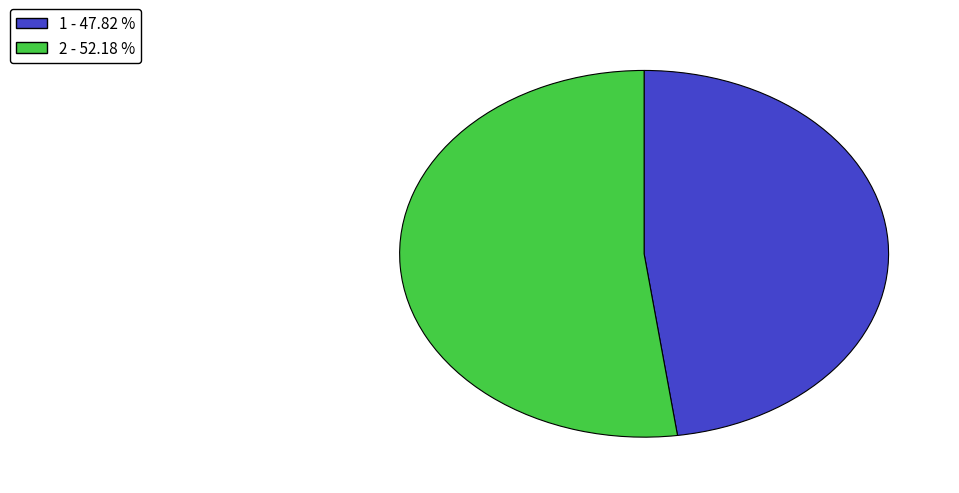

What is the largest slice in the pie chart?

2